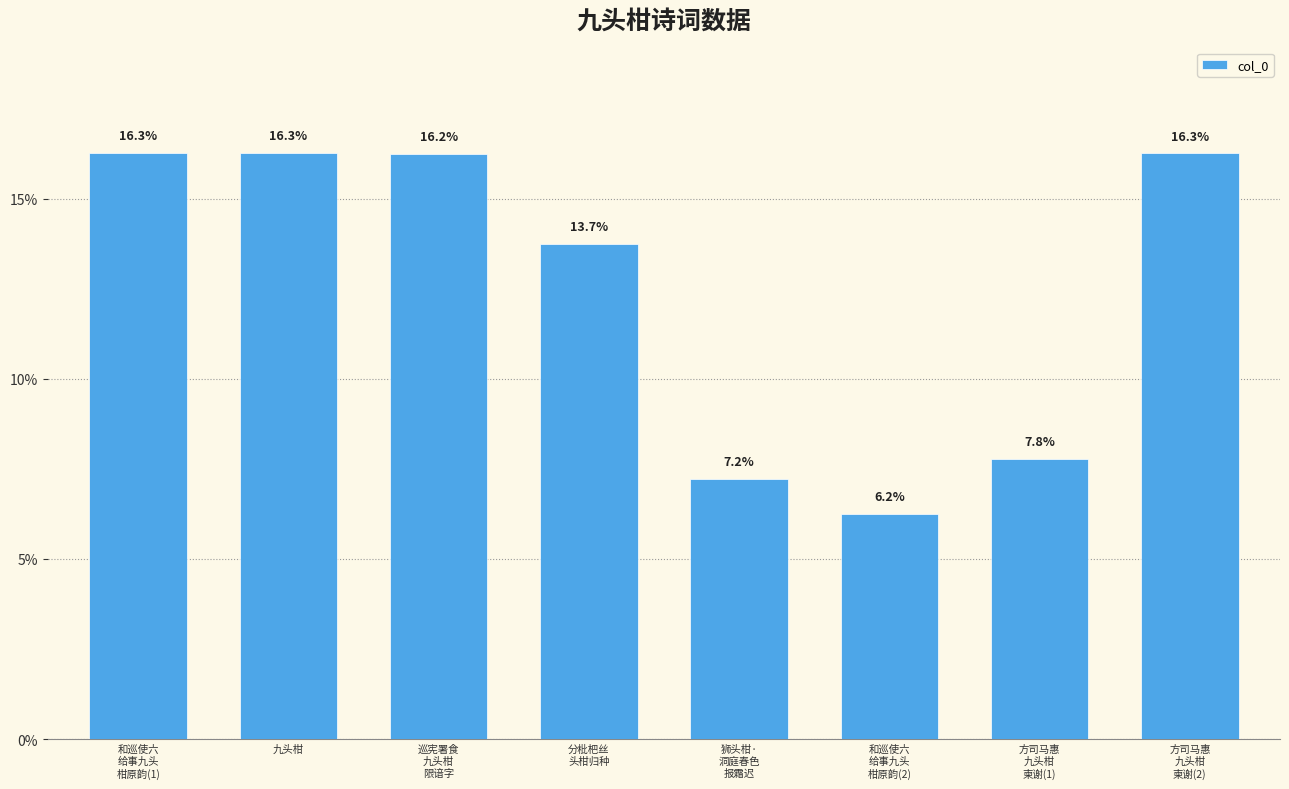

Reading left to right, list all the values displayed in this chart.

16.3	16.3	16.2	13.7	7.2	6.2	7.8	16.3